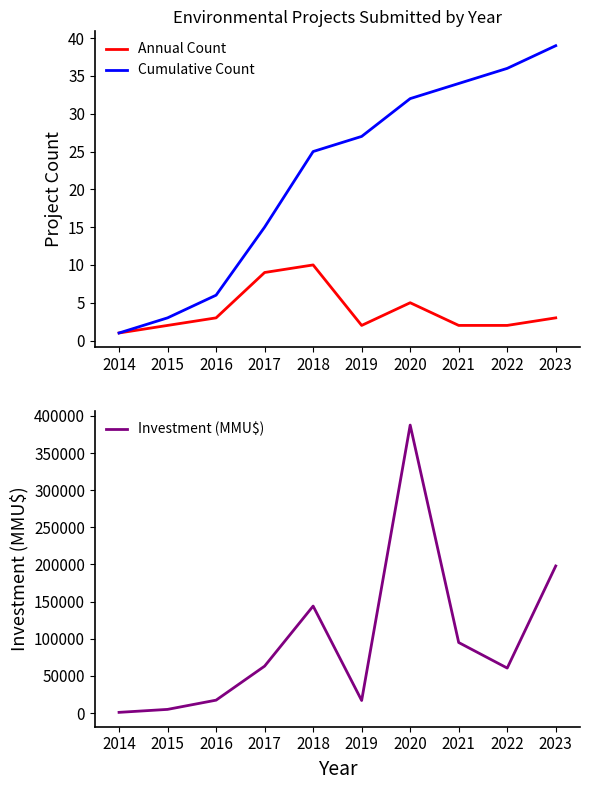

How many Annual Count values are between 2 and 5?

7